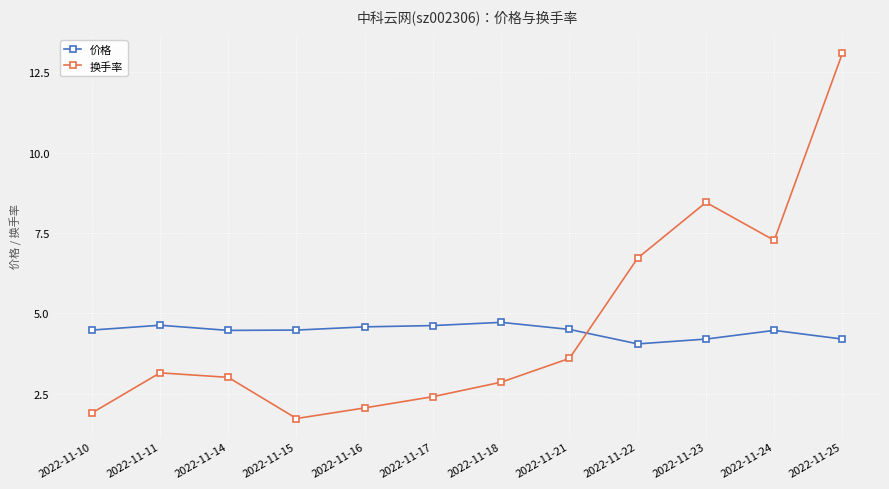

What is the sum of all 价格 values?

53.4